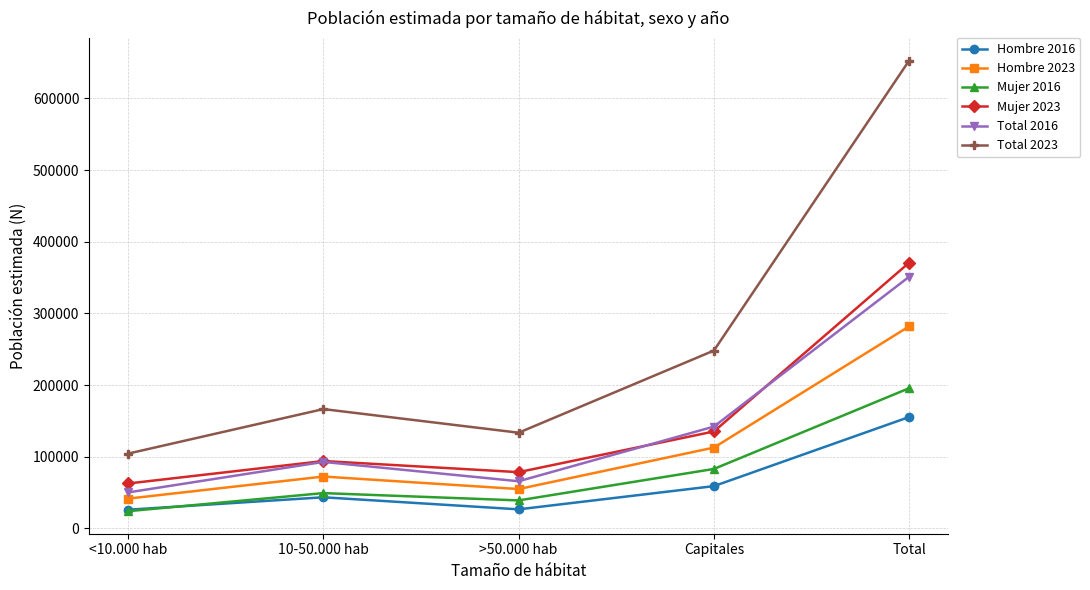

Where is Total 2023 nearest to the value 378618?

Capitales